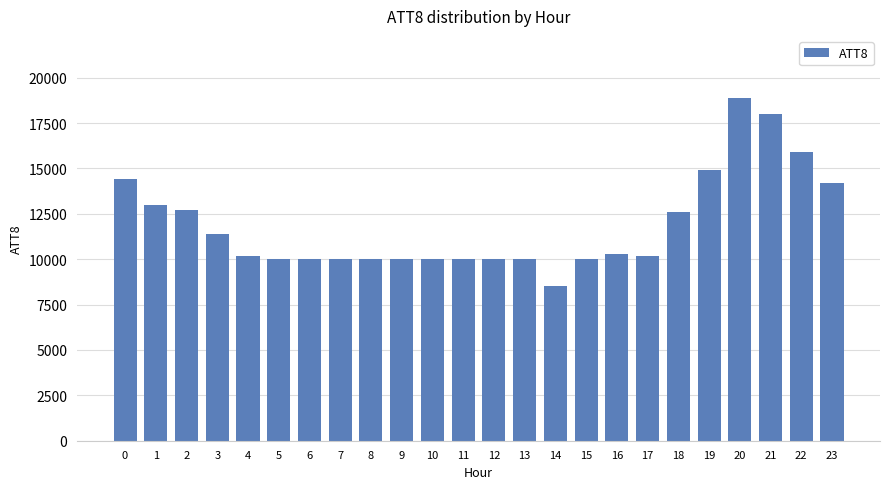

At which category does the chart reach its peak across all series?

20